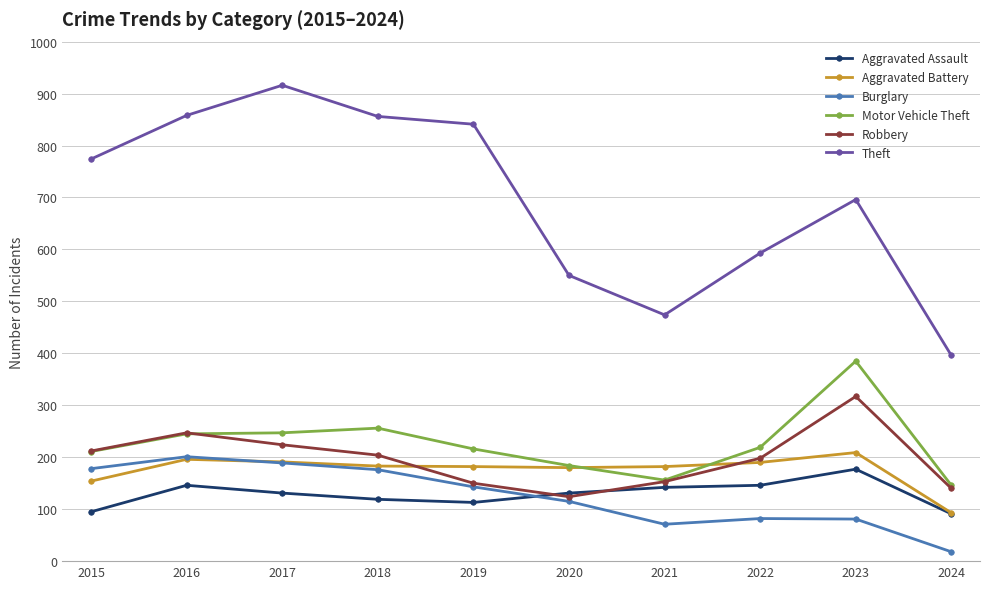

What is the difference between the maximum and second lowest values in the Robbery series?

177